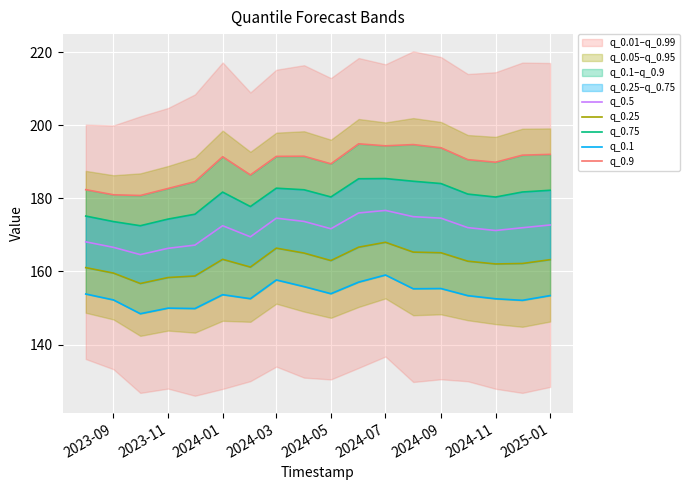

How many interior local peaks does the q_0.25 series have?

3